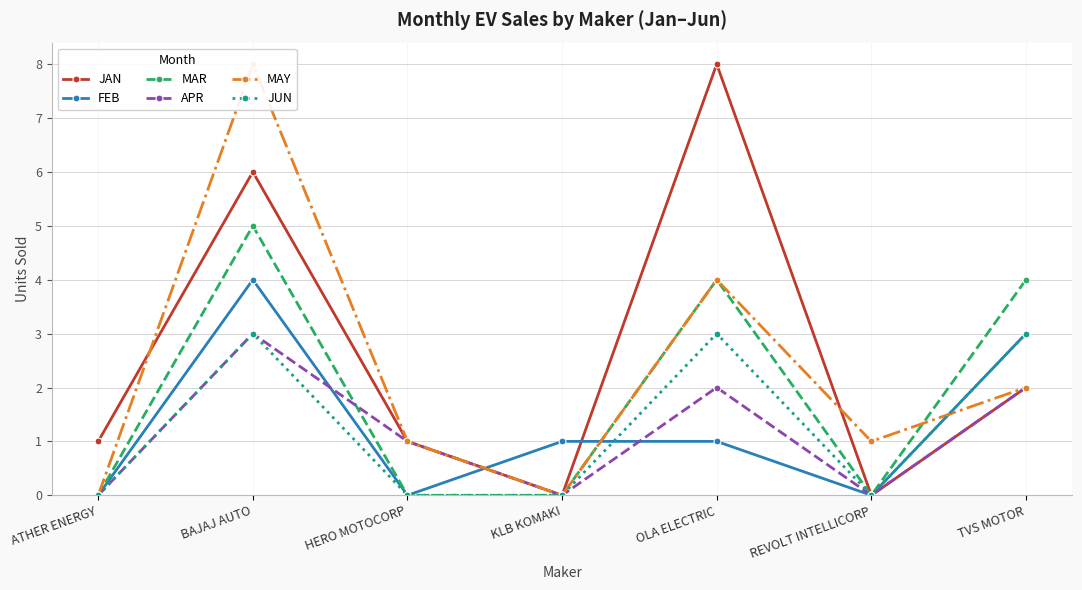

List the labels in order of JAN value, largest first.

OLA ELECTRIC, BAJAJ AUTO, TVS MOTOR, ATHER ENERGY, HERO MOTOCORP, KLB KOMAKI, REVOLT INTELLICORP